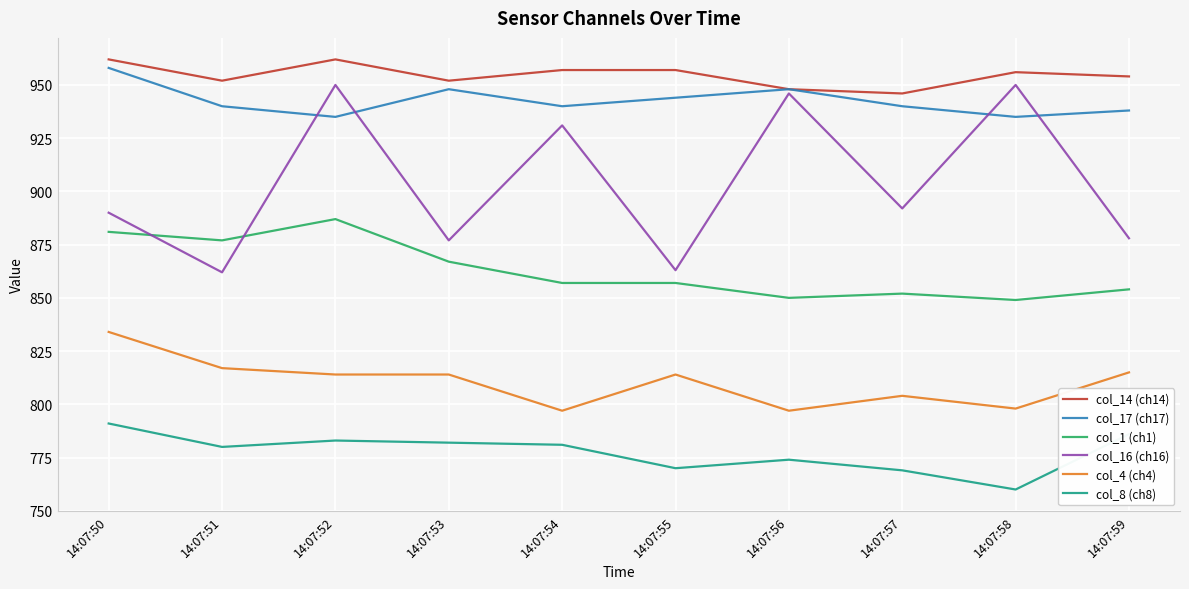

Rank the series at 14:07:59 from highest to lowest value.

col_14 (ch14), col_17 (ch17), col_16 (ch16), col_1 (ch1), col_4 (ch4), col_8 (ch8)